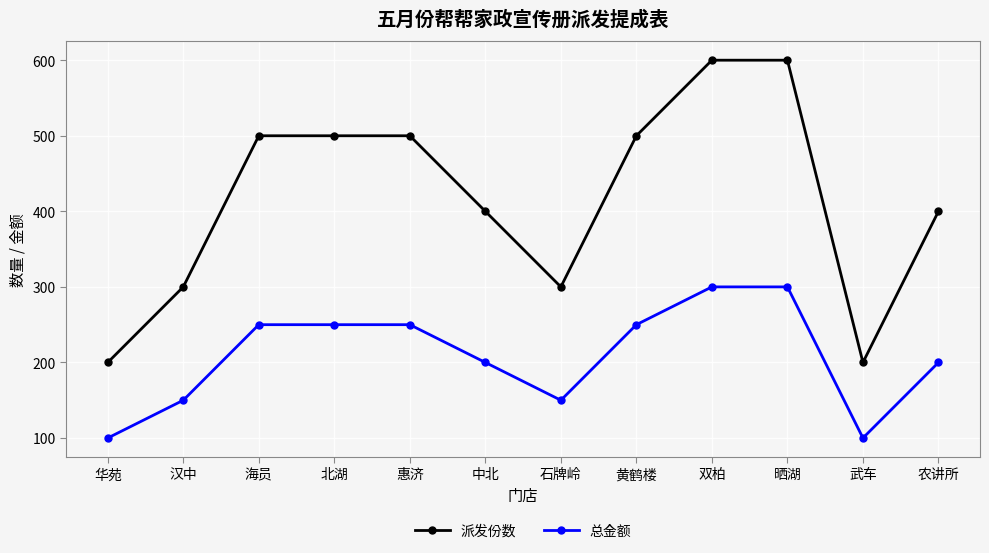

True or false: 总金额 and 派发份数 intersect in this chart.

False